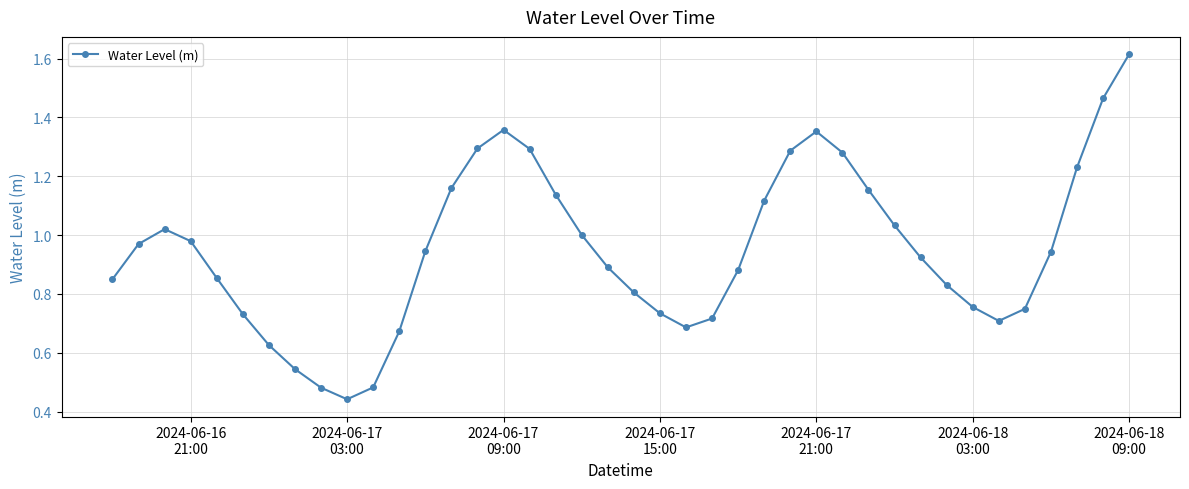

How many points are higher than both their immediate neighbors (excluding endpoints)?

3